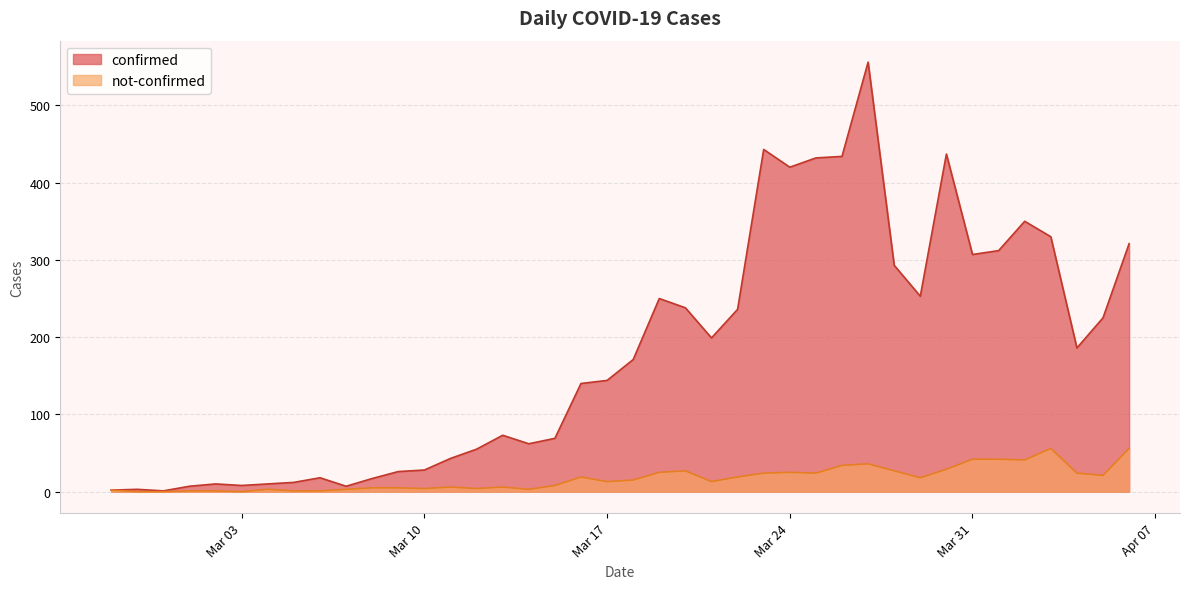

What is the spread (max minus min) of values at 2020-03-23?

419